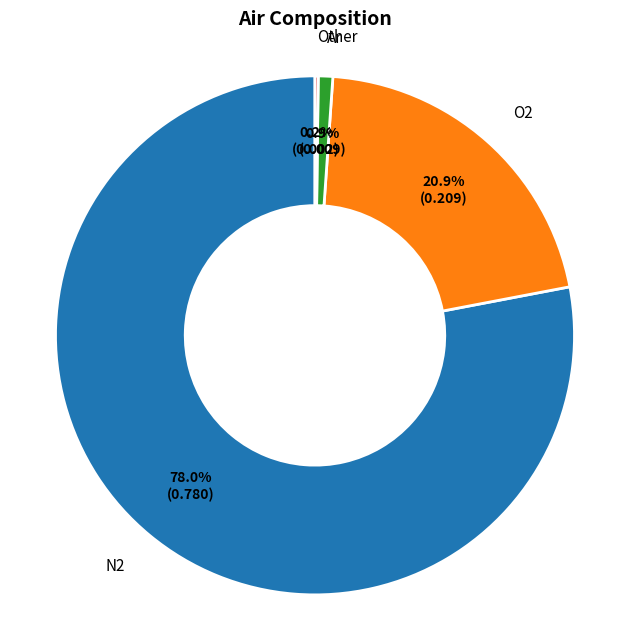

How much of the chart is everything except N2?

22.0%